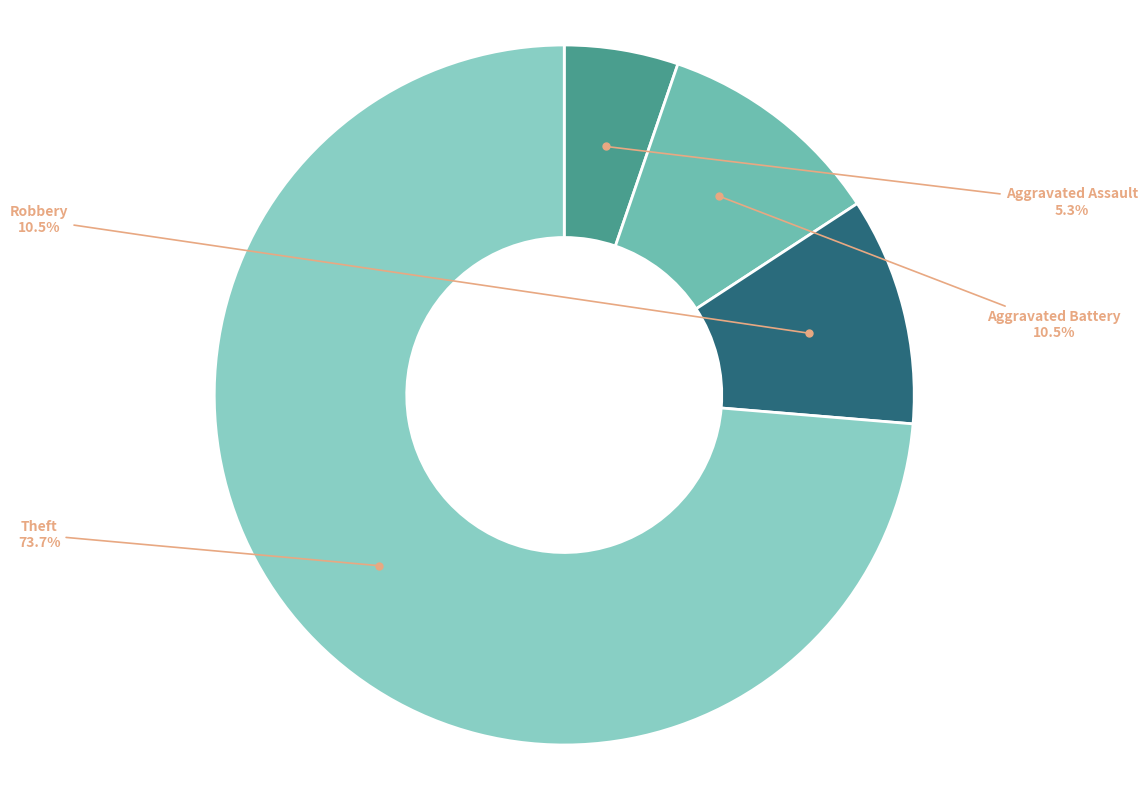

How many segments does this pie chart have?

4